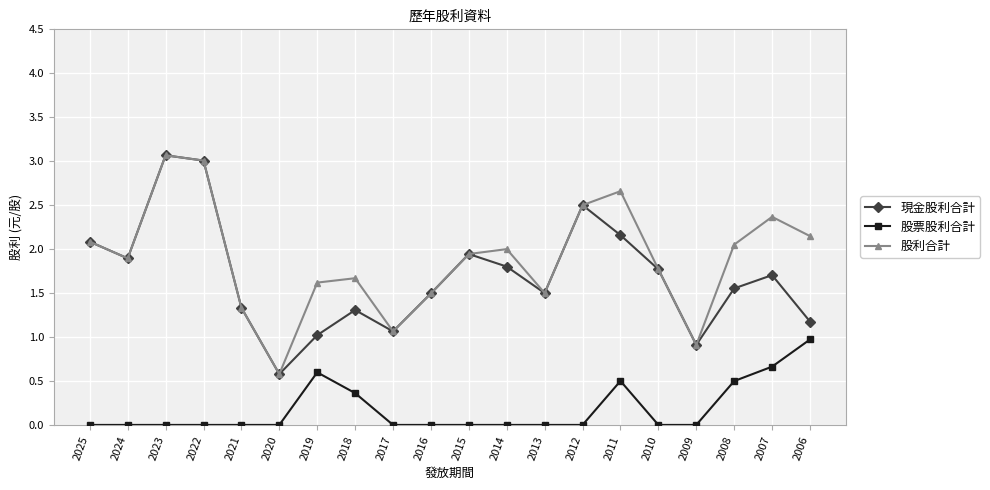

True or false: 股票股利合計 and 現金股利合計 intersect in this chart.

False